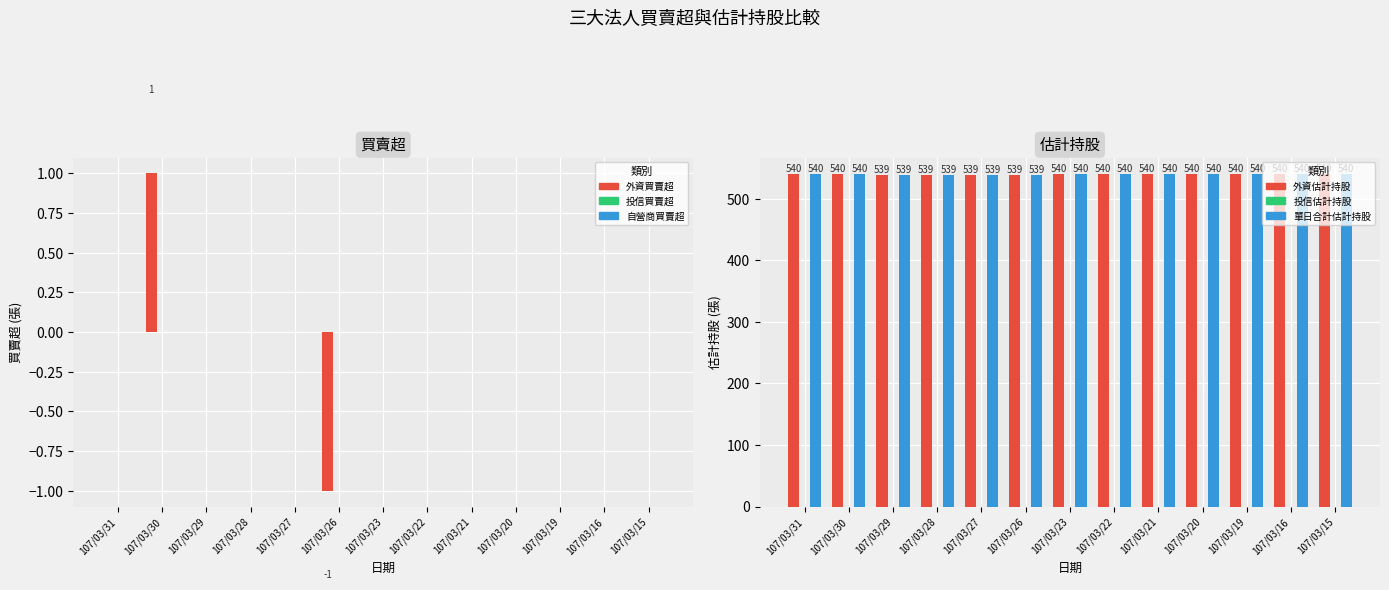

Reading left to right, list all the values displayed in this chart.

外資買賣超: 0	1	0	0	0	-1	0	0	0	0	0	0	0
投信買賣超: 0	0	0	0	0	0	0	0	0	0	0	0	0
自營商買賣超: 0	0	0	0	0	0	0	0	0	0	0	0	0
外資估計持股: 540	540	539	539	539	539	540	540	540	540	540	540	540
投信估計持股: 0	0	0	0	0	0	0	0	0	0	0	0	0
單日合計估計持股: 540	540	539	539	539	539	540	540	540	540	540	540	540